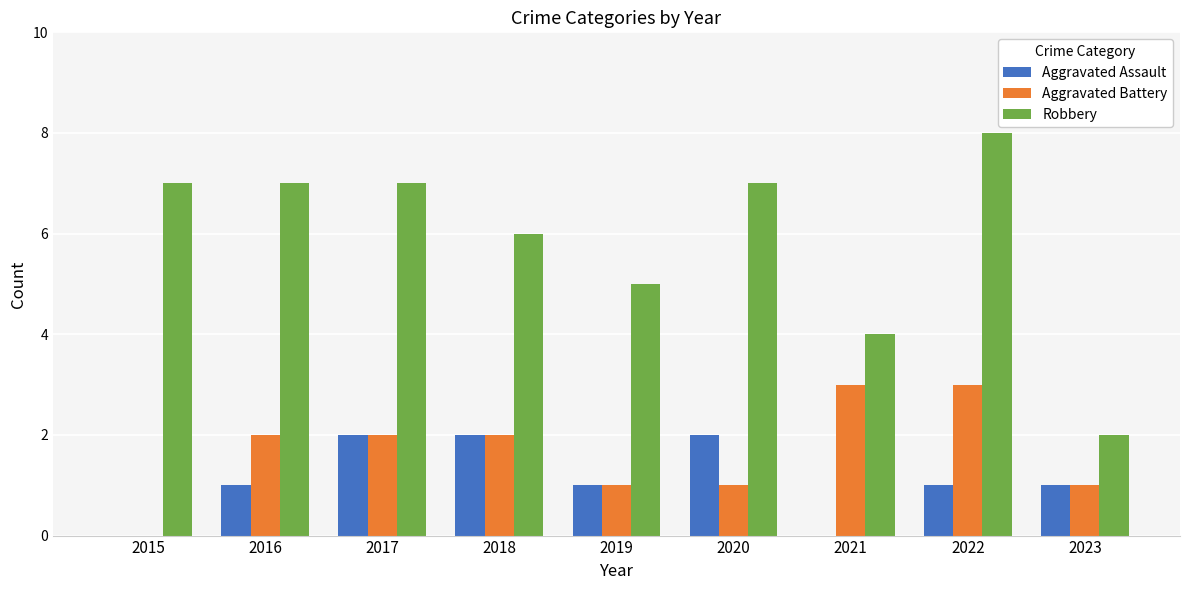

Reading left to right, what are all the values shown in this chart?

Aggravated Assault: 0	1	2	2	1	2	0	1	1
Aggravated Battery: 0	2	2	2	1	1	3	3	1
Robbery: 7	7	7	6	5	7	4	8	2